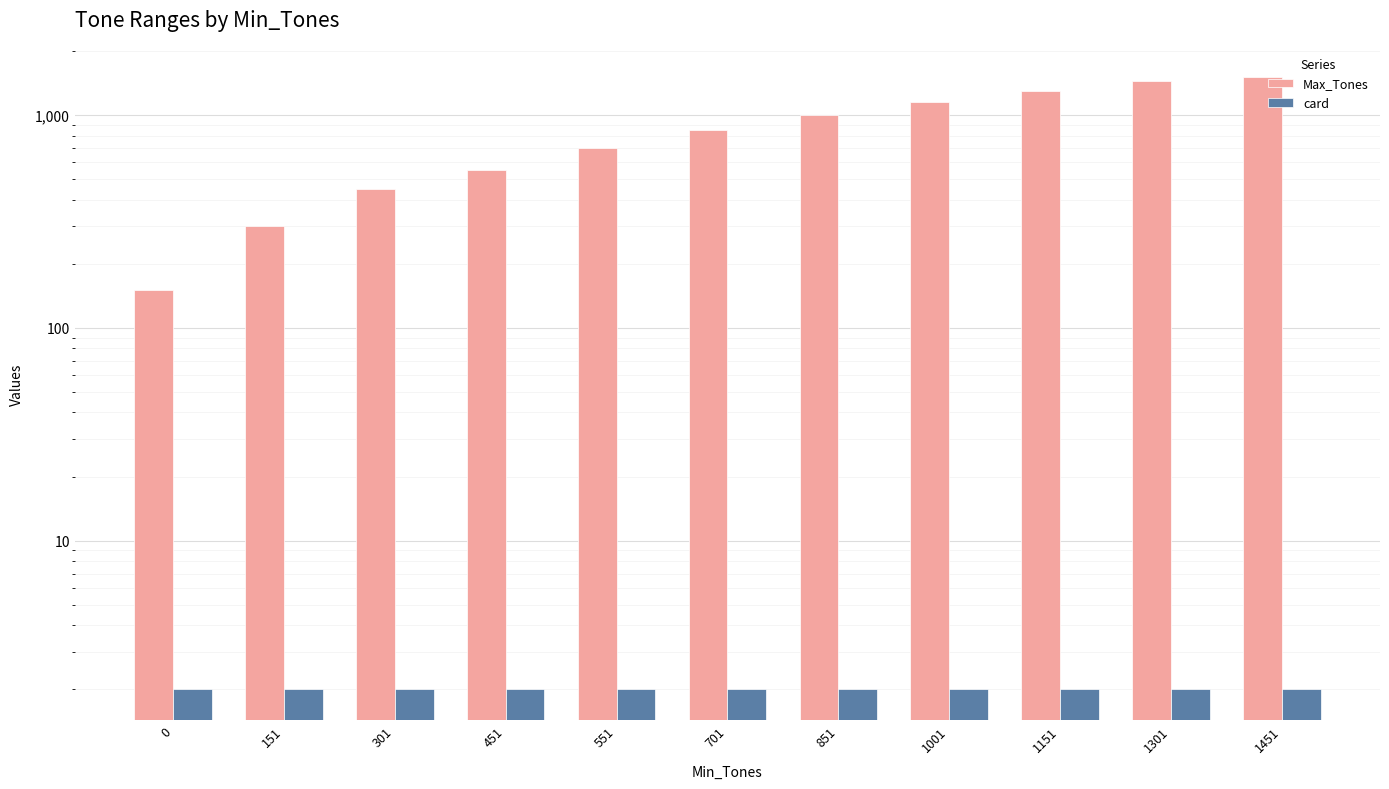

Where does the Max_Tones series first go above 850?

851